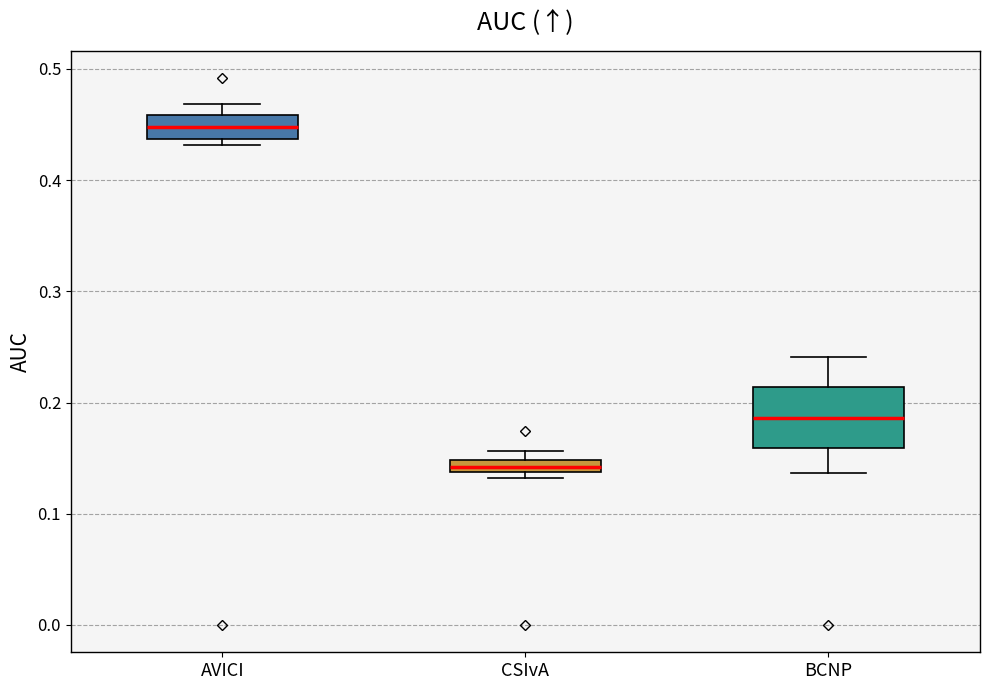

Which box is the tallest, from its lower edge to its upper edge?

BCNP